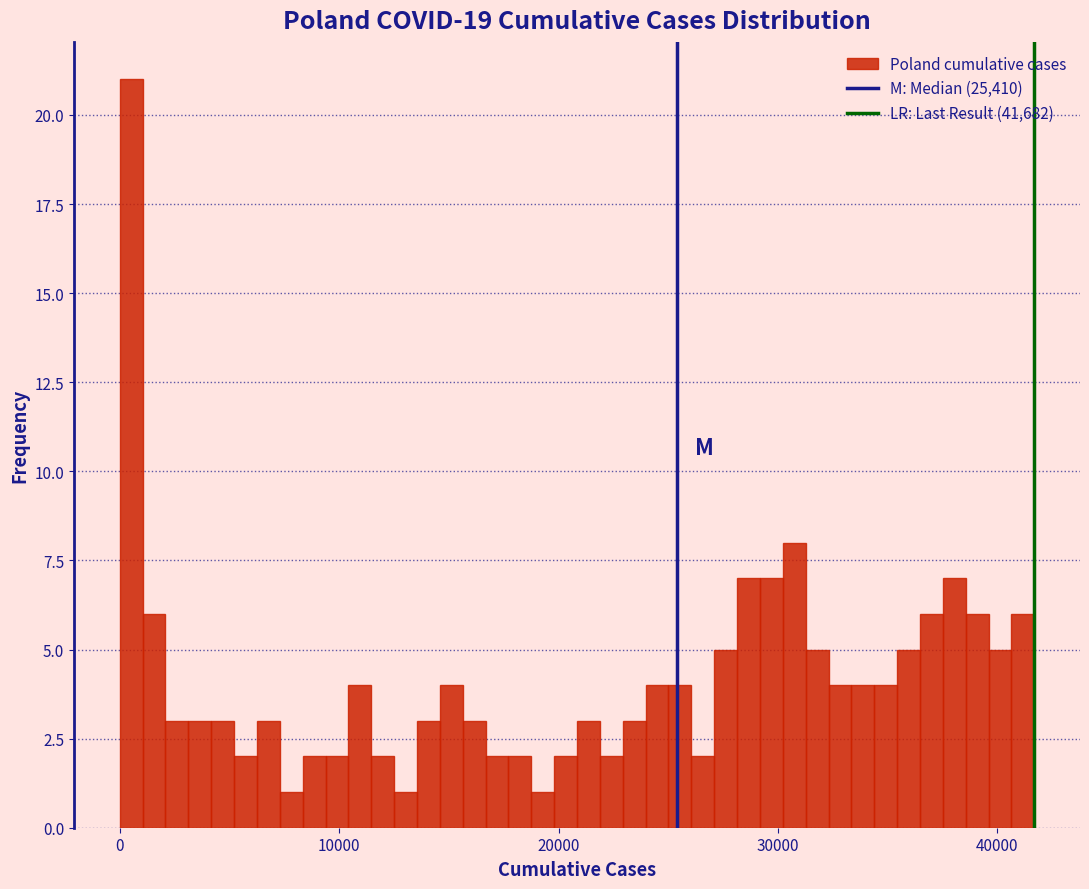

Read against the x-axis, roughly where is the centre of the tallest bar?

1000